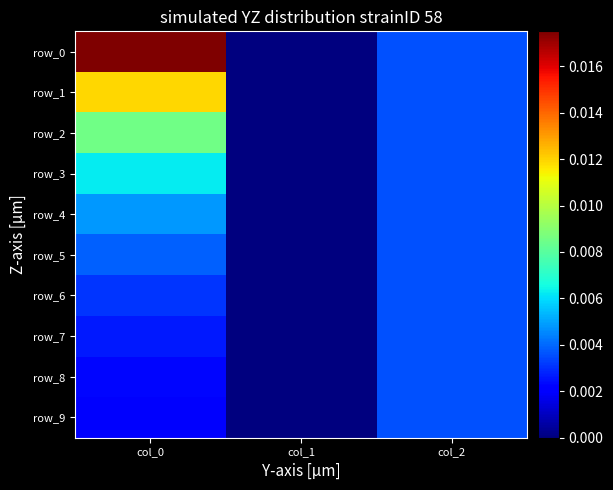

Rank the series at col_0 from highest to lowest value.

row_0, row_1, row_2, row_3, row_4, row_5, row_6, row_7, row_8, row_9